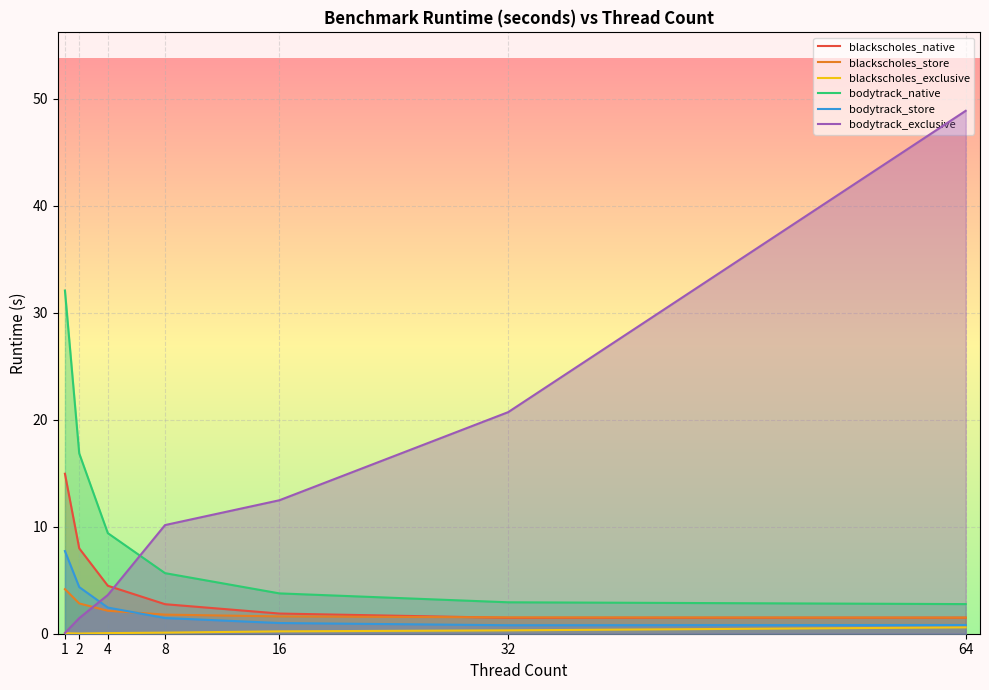

How many data points in blackscholes_native are less than 2?

3